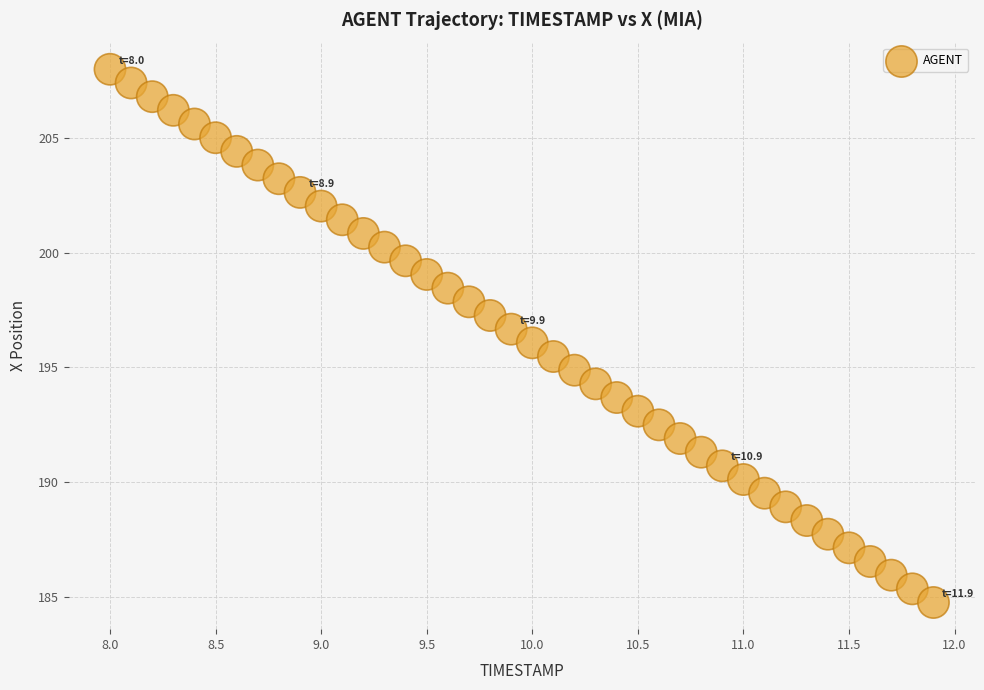

What is the range of Y values (max minus min)?

23.3